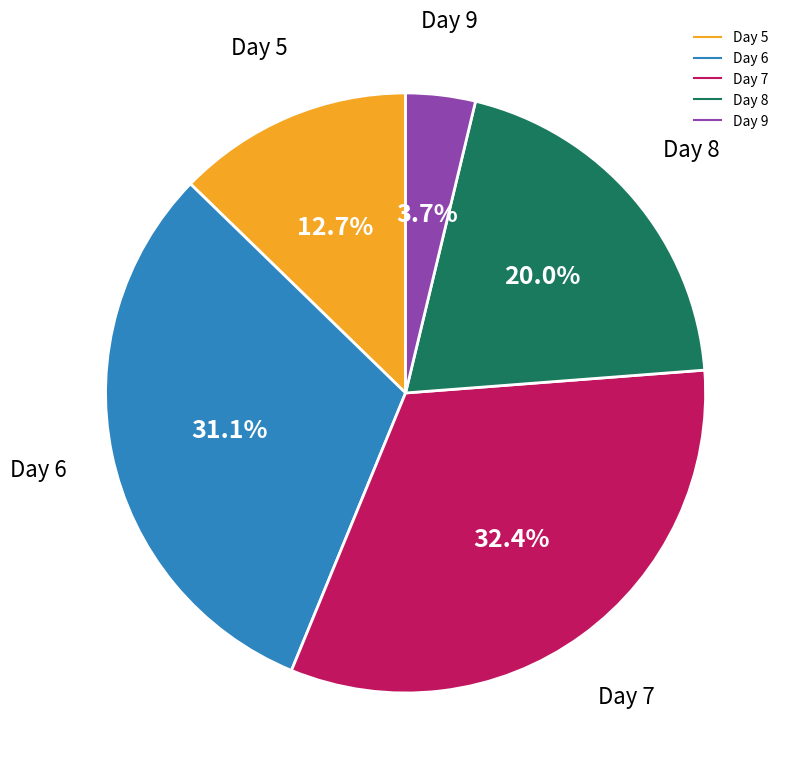

Count the number of slices in the pie.

5